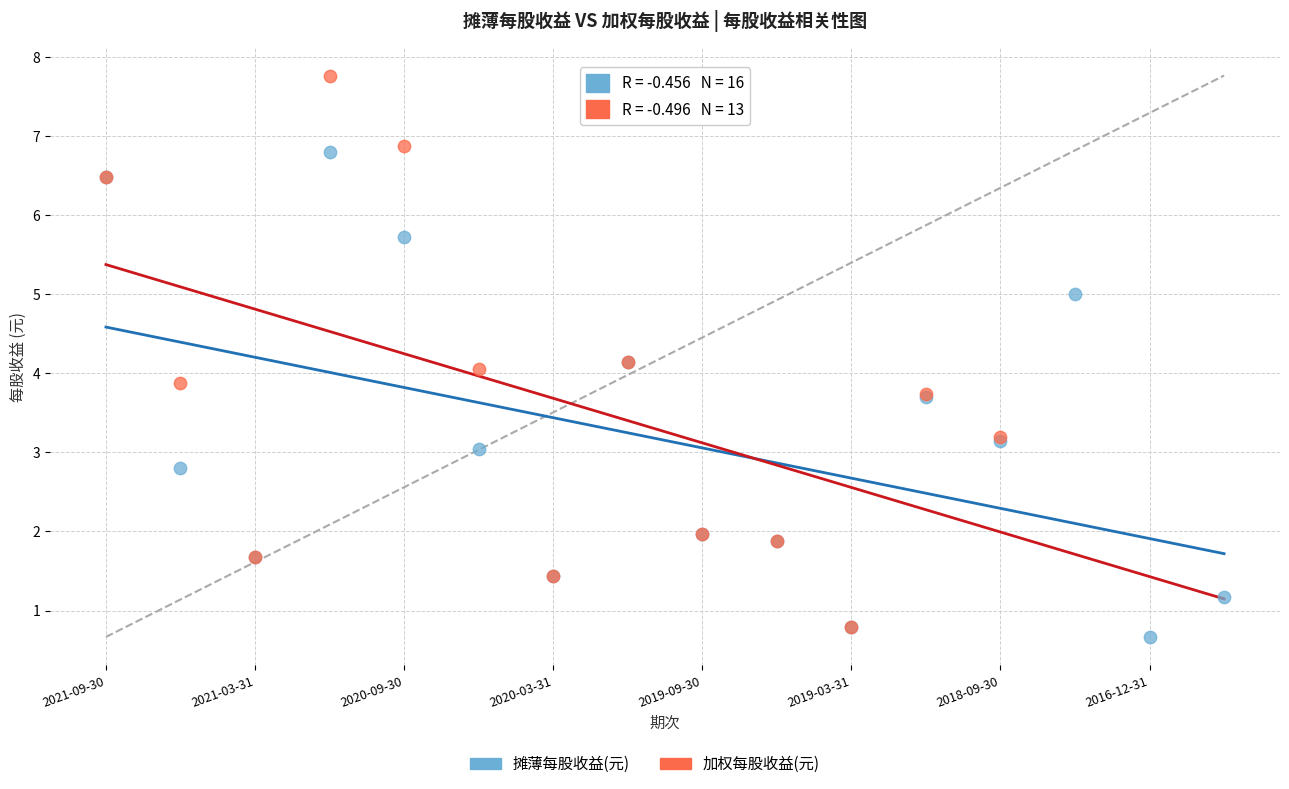

Which series has the widest spread of Y values?

加权每股收益(元)